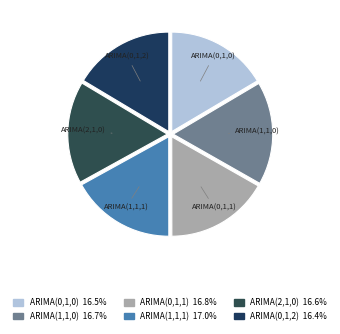

Does ARIMA(0,1,0) account for over 50% of the chart?

No